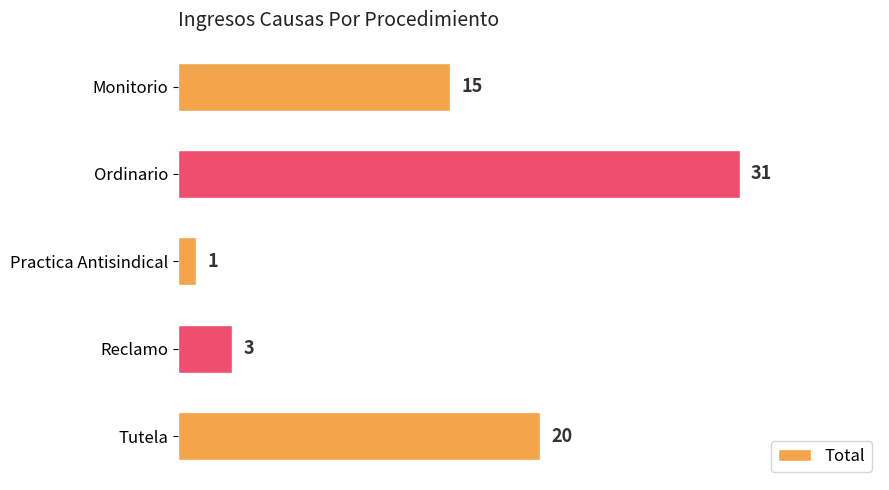

Rank the categories by value from lowest to highest.

Practica Antisindical, Reclamo, Monitorio, Tutela, Ordinario